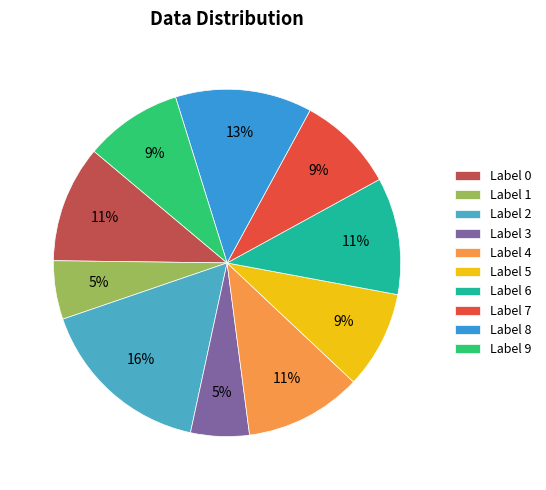

What is the largest slice in the pie chart?

Label 2